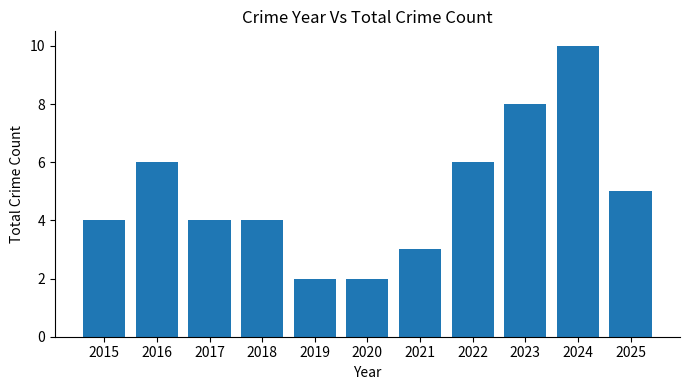

What is the maximum value shown in the chart?

10